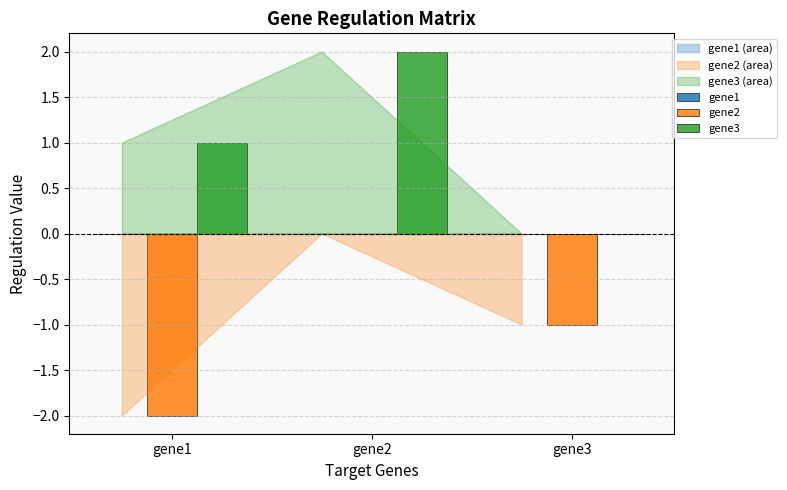

How many categories are shown in the chart?

3